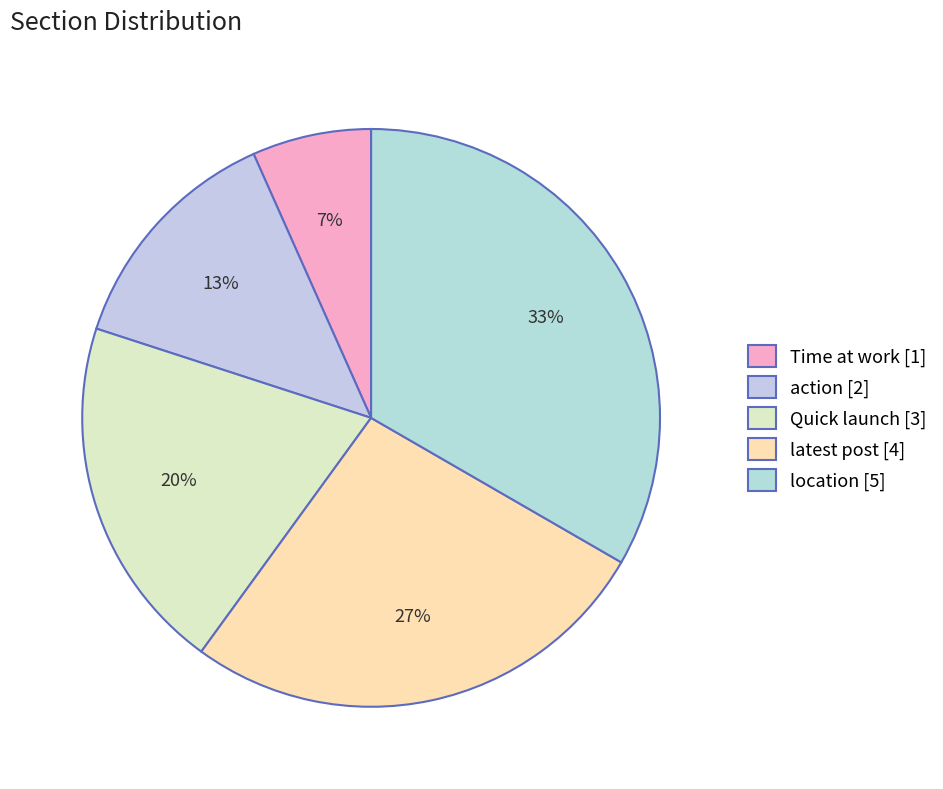

What is the change in value from Quick launch to latest post?

+1